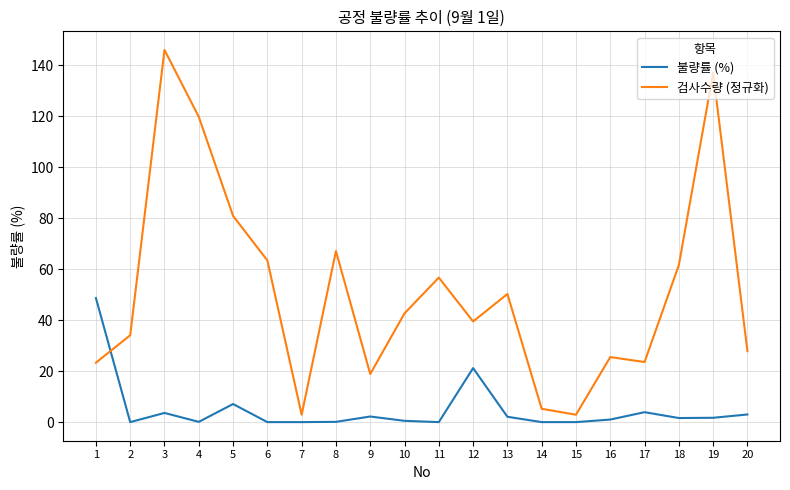

At which label does 불량률 (%) first exceed 1?

1